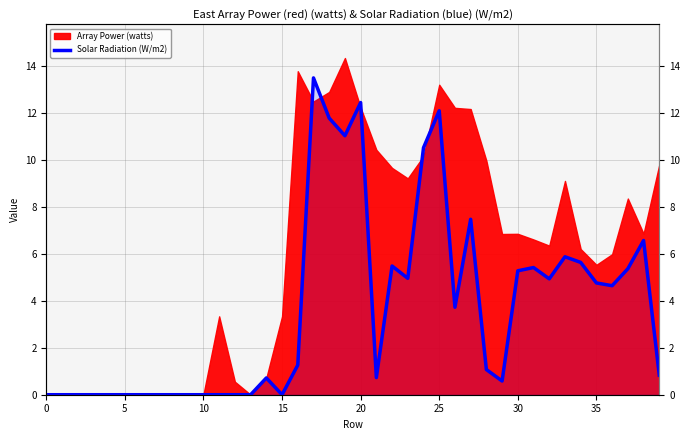

Does the chart have visible grid lines?

Yes